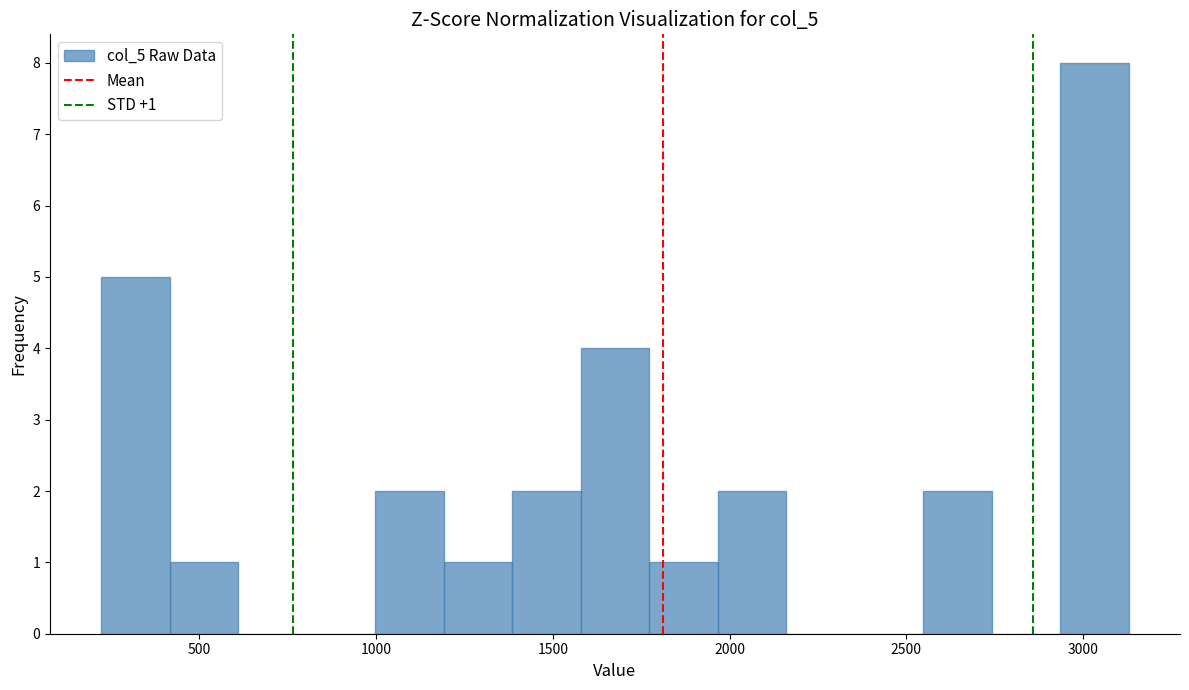

Around what value on the x-axis is the tallest bar? Give the approximate position of its centre, as read against the axis.

3050